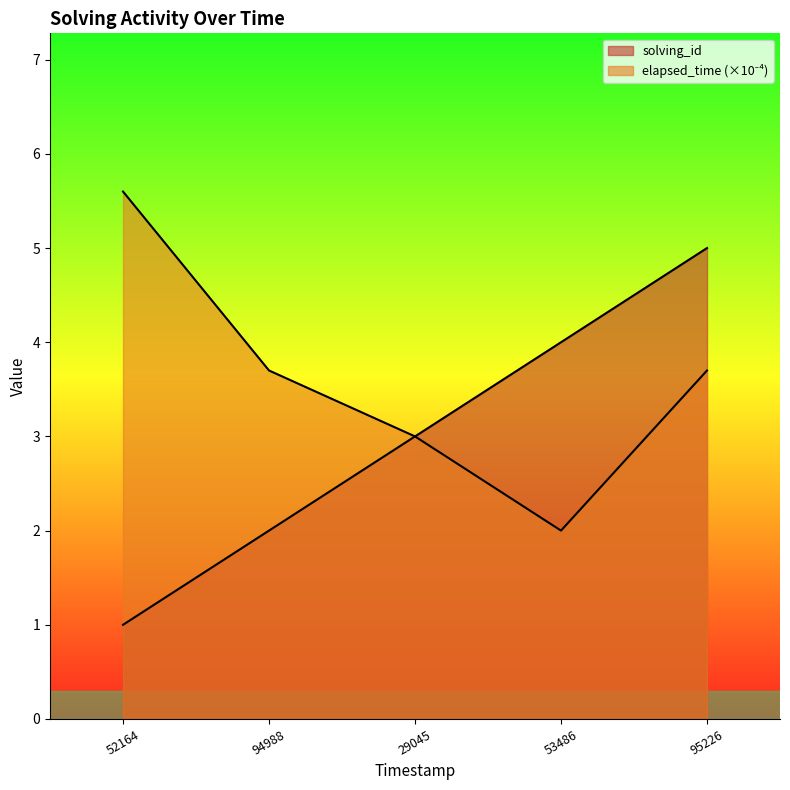

What is the smallest value displayed?

1.0